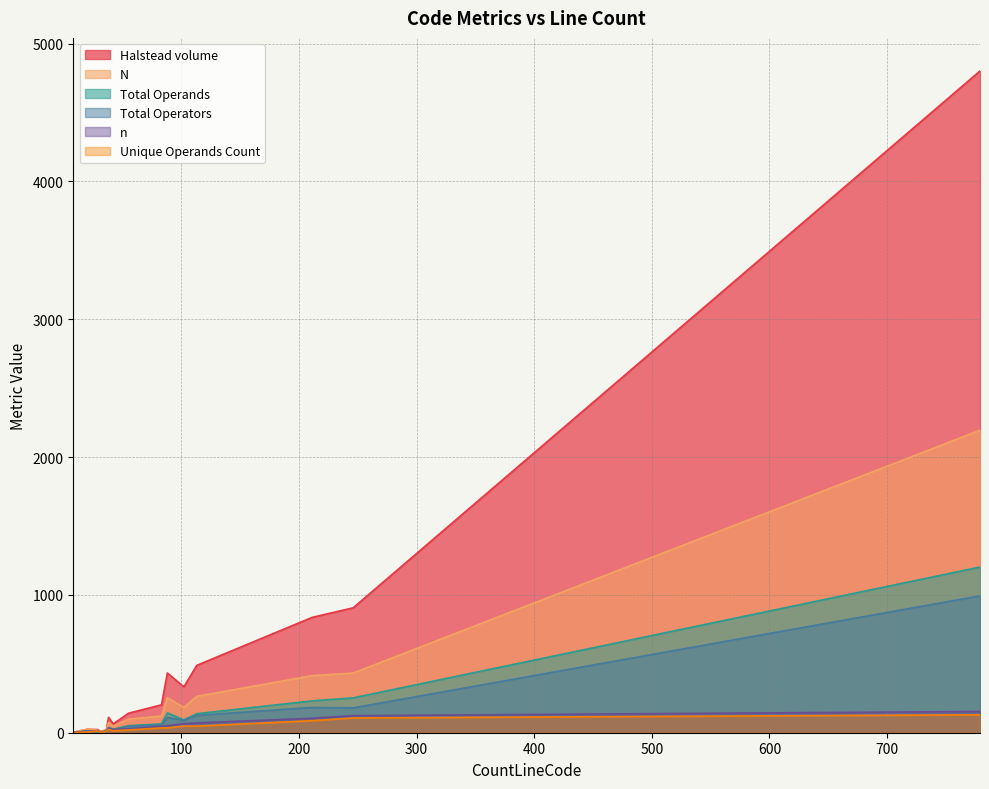

What is the difference between the highest and lowest values at 36?

12.8